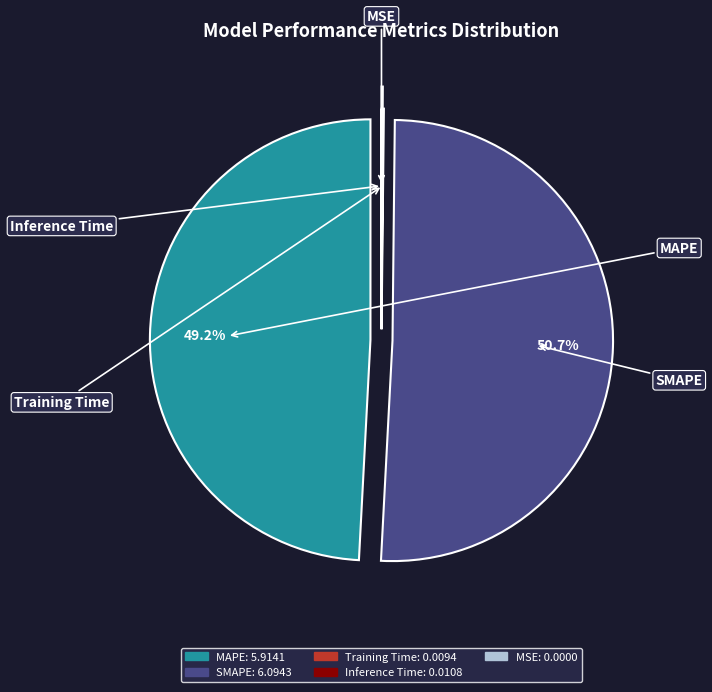

Is it true that MAPE is 49% of the pie?

True